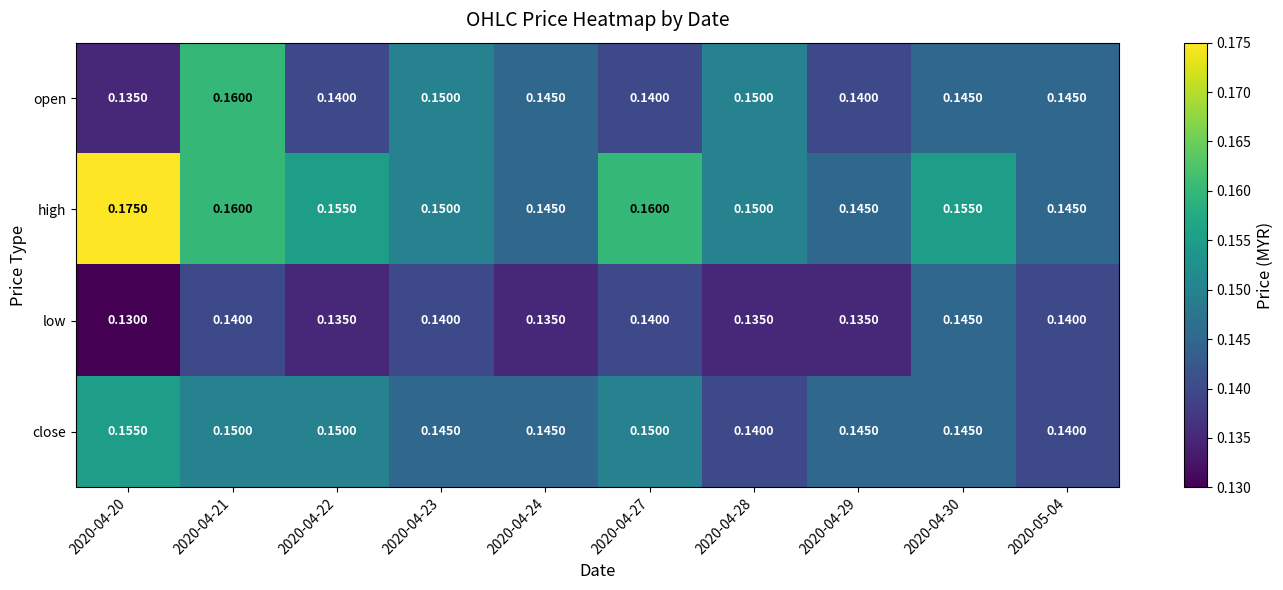

Rank the series by their maximum value, from highest to lowest.

high, open, close, low